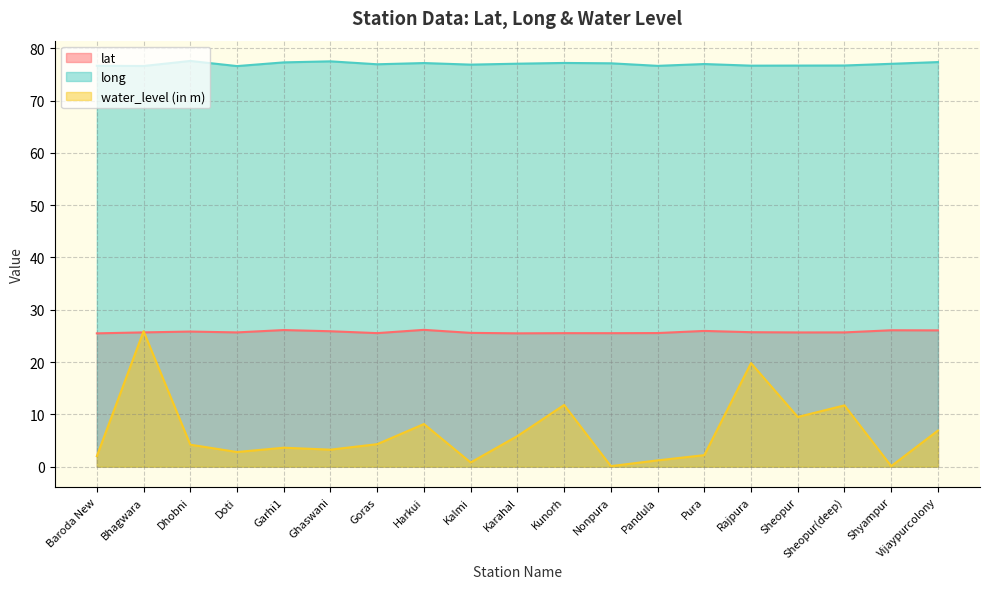

Which label corresponds to the smallest value in the chart?

Nonpura